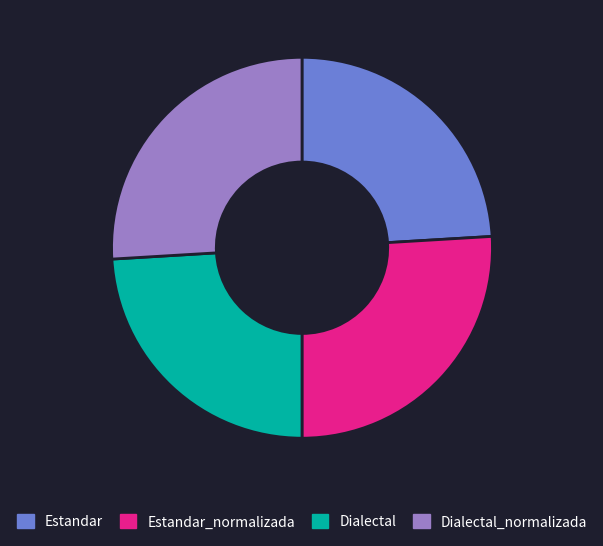

Approximately how many times larger is the value at Estandar_normalizada compared to Dialectal?

1.1